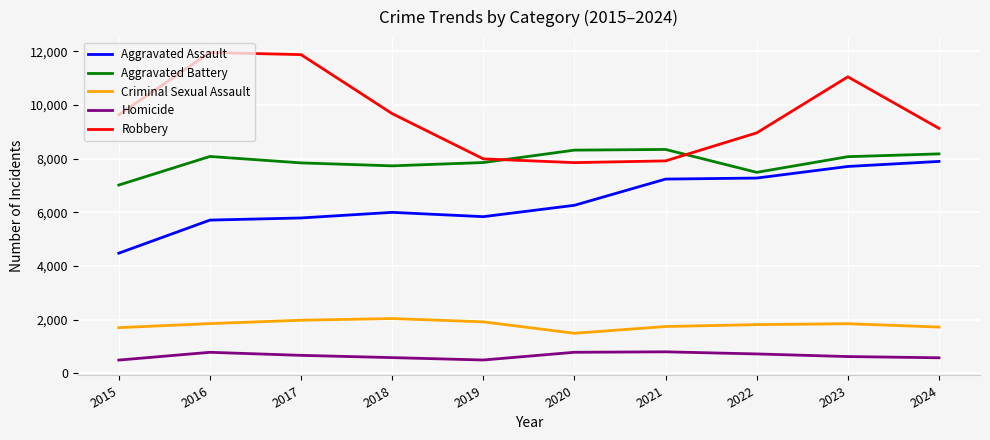

Count the number of categories in the chart.

10